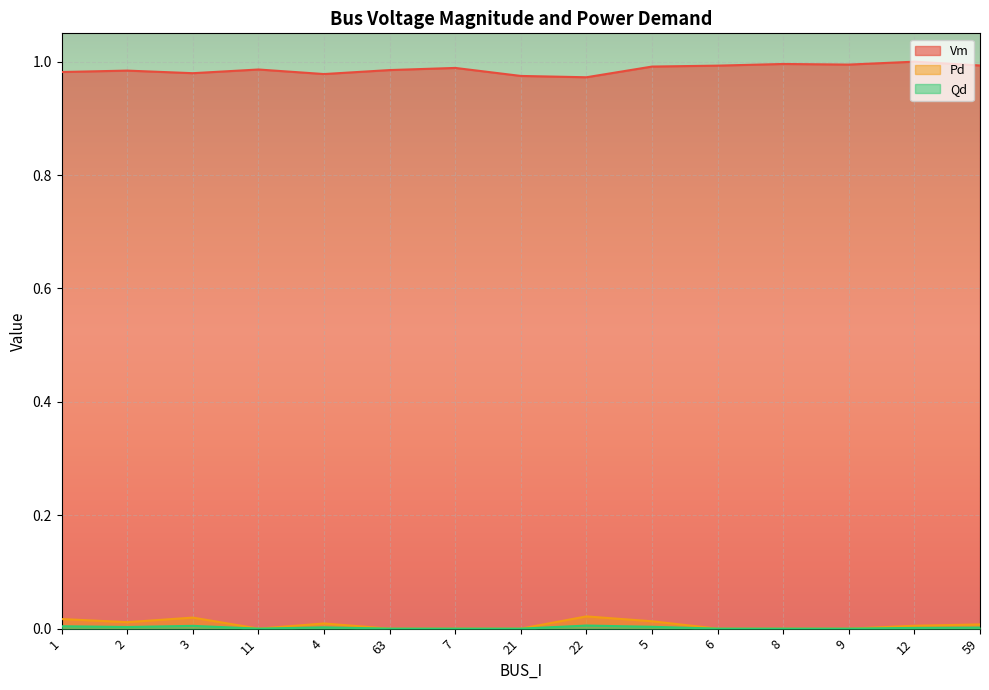

The Qd series shows 0.0 at 3. True or false?

True